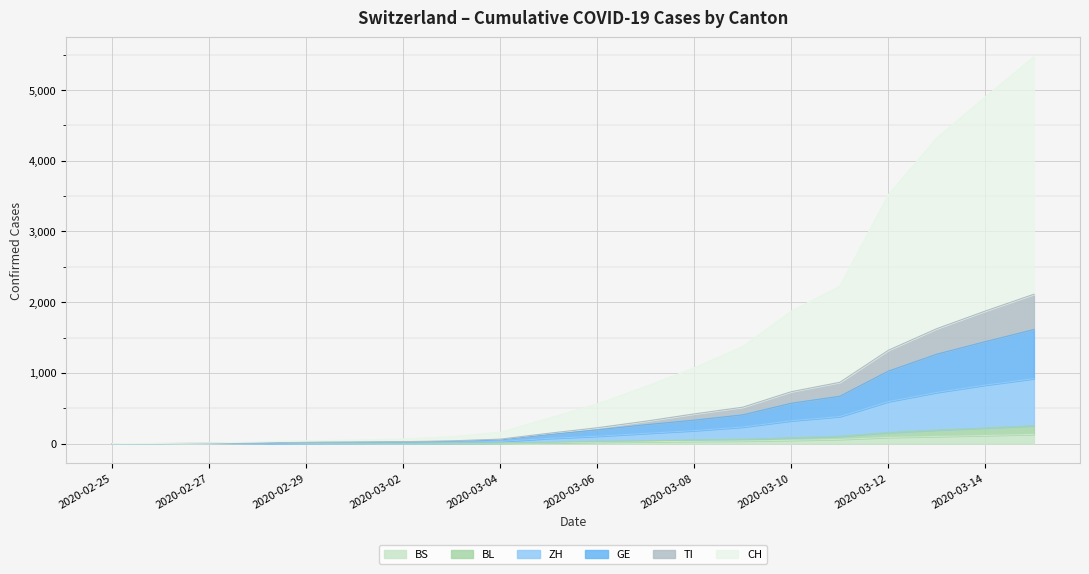

List the labels in order of CH value, smallest first.

2020-02-25, 2020-02-26, 2020-02-27, 2020-02-28, 2020-02-29, 2020-03-01, 2020-03-02, 2020-03-03, 2020-03-04, 2020-03-05, 2020-03-06, 2020-03-07, 2020-03-08, 2020-03-09, 2020-03-10, 2020-03-11, 2020-03-12, 2020-03-13, 2020-03-14, 2020-03-15